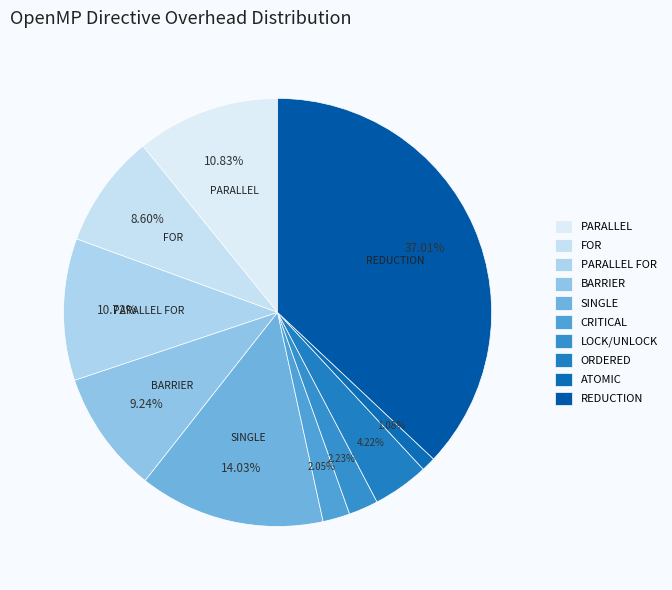

What portion of the pie excludes FOR?

91.4%